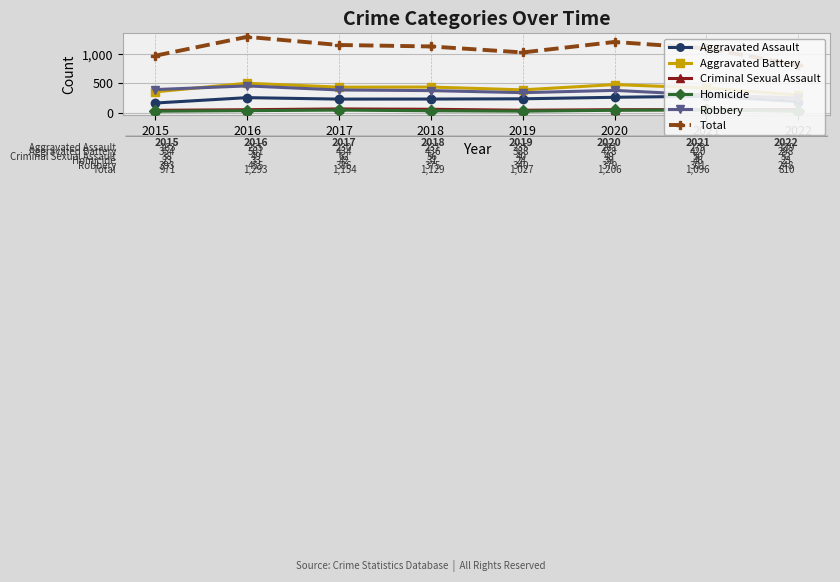

What are all the series names shown in the legend?

Aggravated Assault, Aggravated Battery, Criminal Sexual Assault, Homicide, Robbery, Total